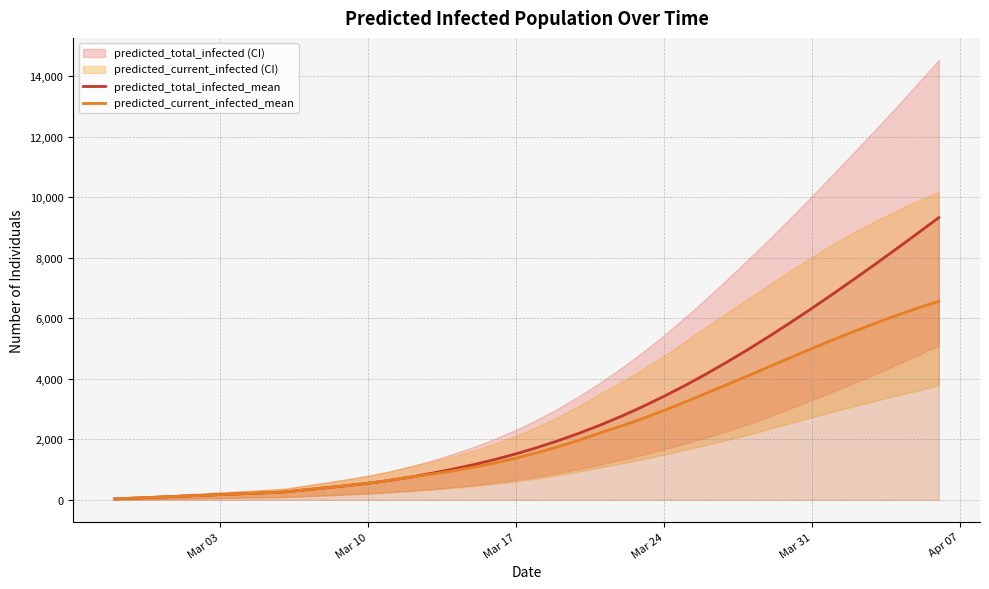

The predicted_total_infected_mean series shows 71 at Mar 24. True or false?

False